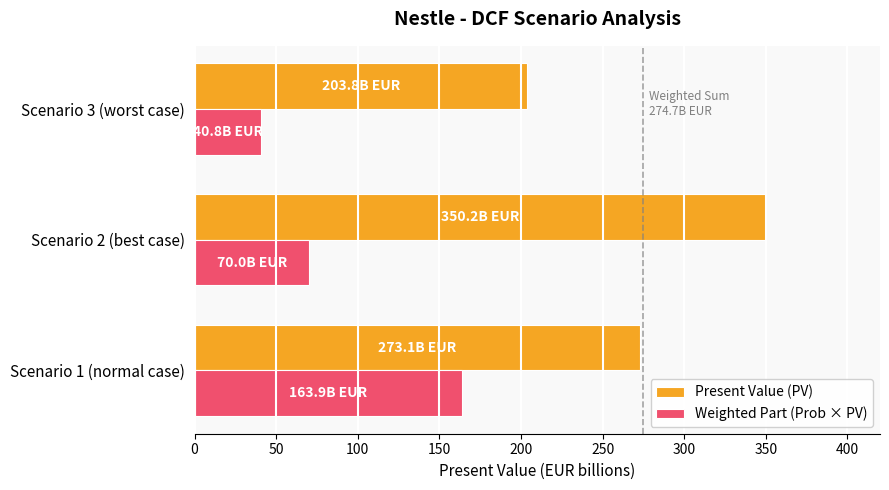

What is the smallest value displayed?

40.8